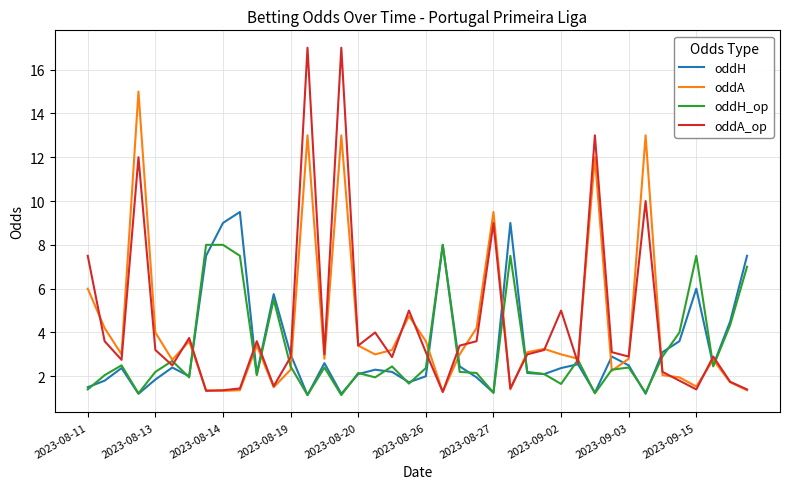

Which series ends up on top after the final intersection of oddA and oddH?

oddH